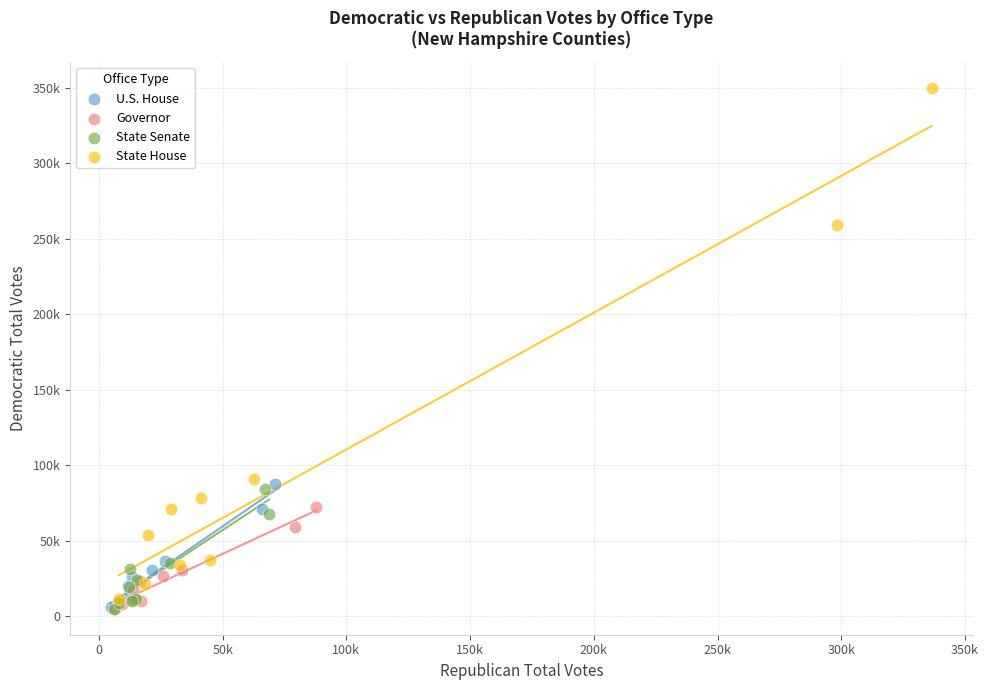

Which series contains the highest Y value?

State House